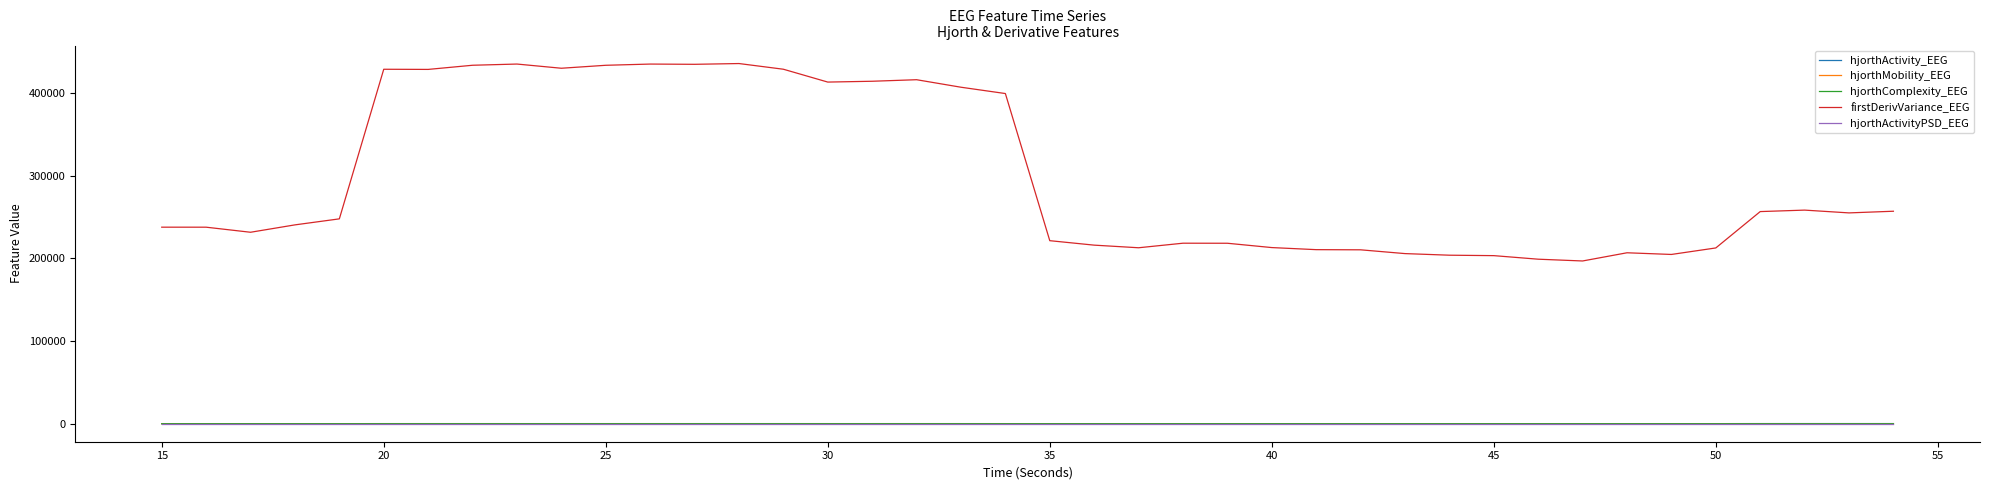

True or false: hjorthActivityPSD_EEG and firstDerivVariance_EEG intersect in this chart.

False